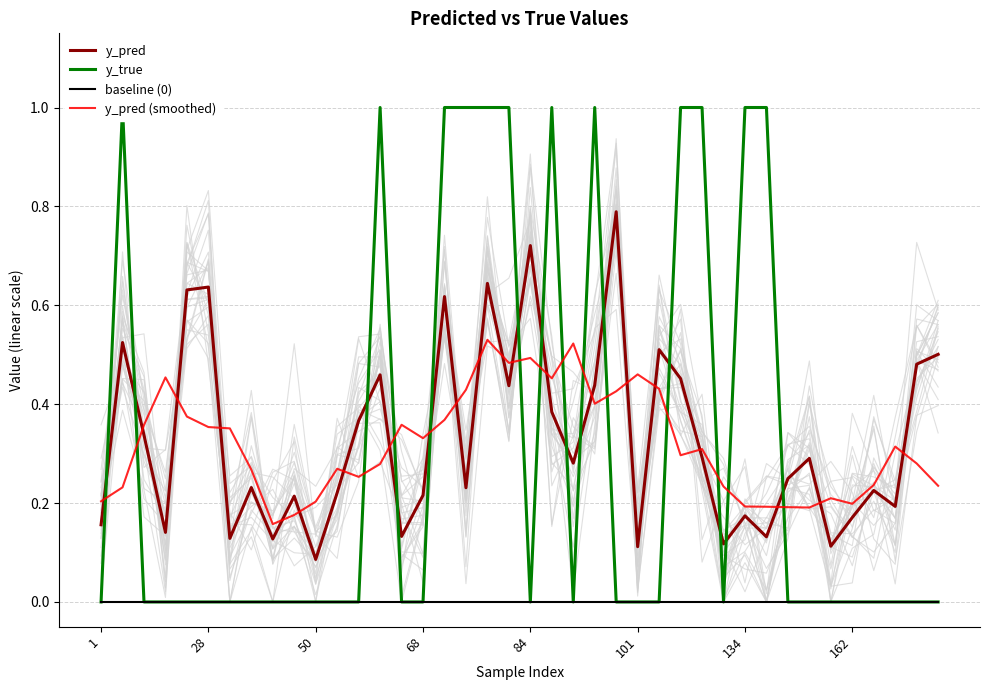

The y_pred (smoothed) series shows 0.6 at 68. True or false?

False